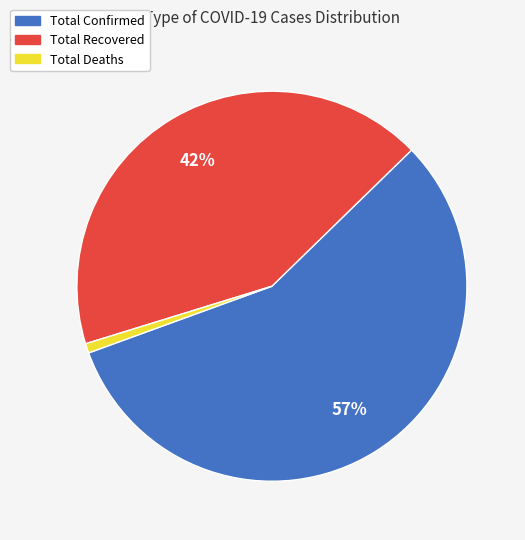

To the nearest percent, what portion does Total Confirmed represent?

57%